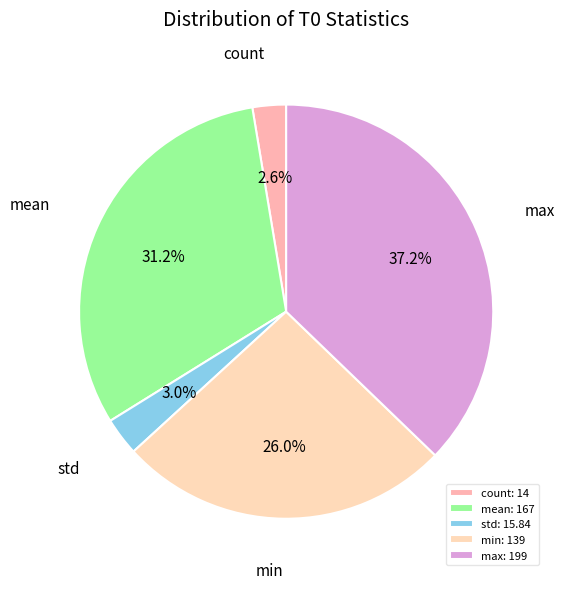

Count the number of slices in the pie.

5